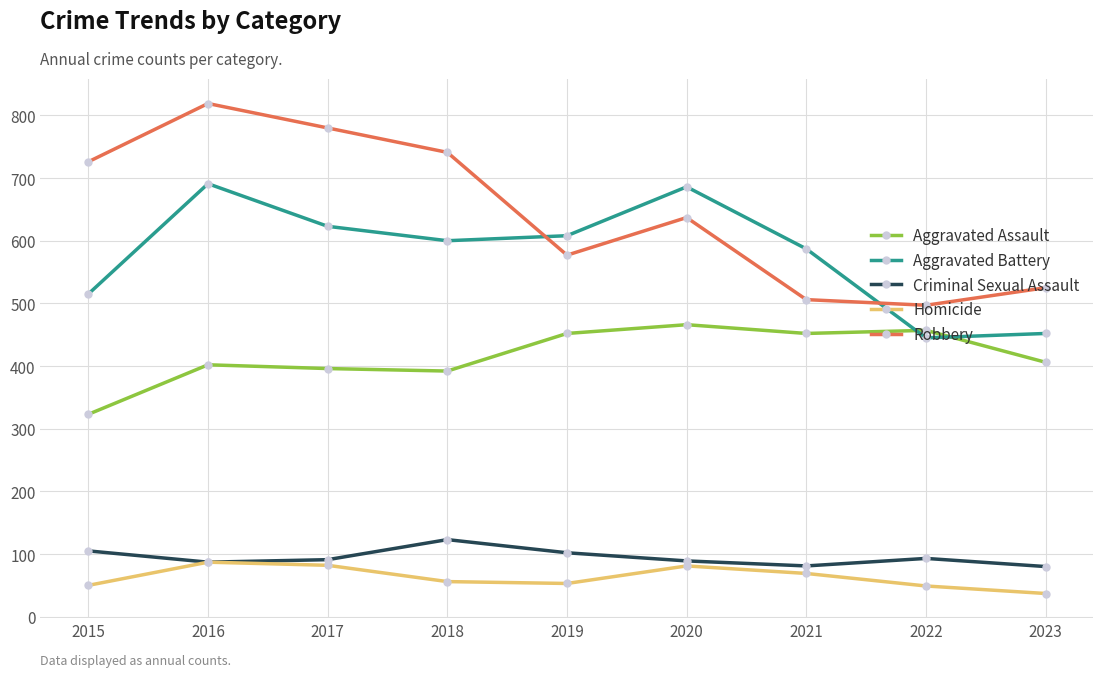

True or false: Aggravated Assault and Aggravated Battery cross at least once.

True